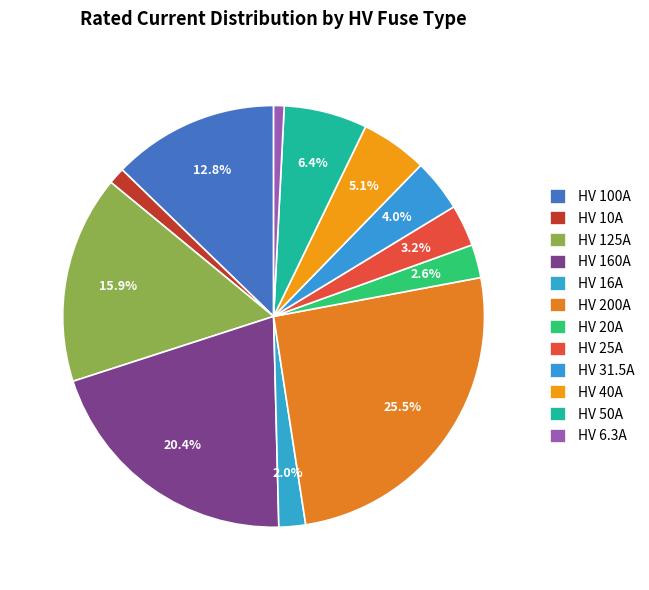

Does any single category account for the majority?

No